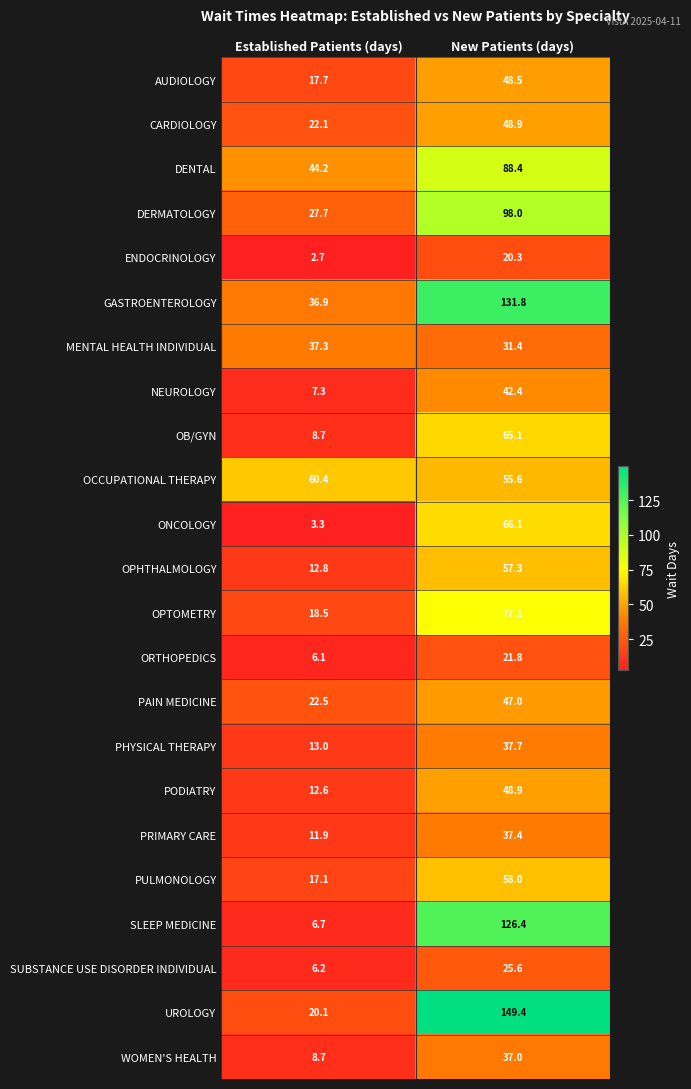

The ENDOCRINOLOGY series shows 1.6 at Established Patients (days). True or false?

False